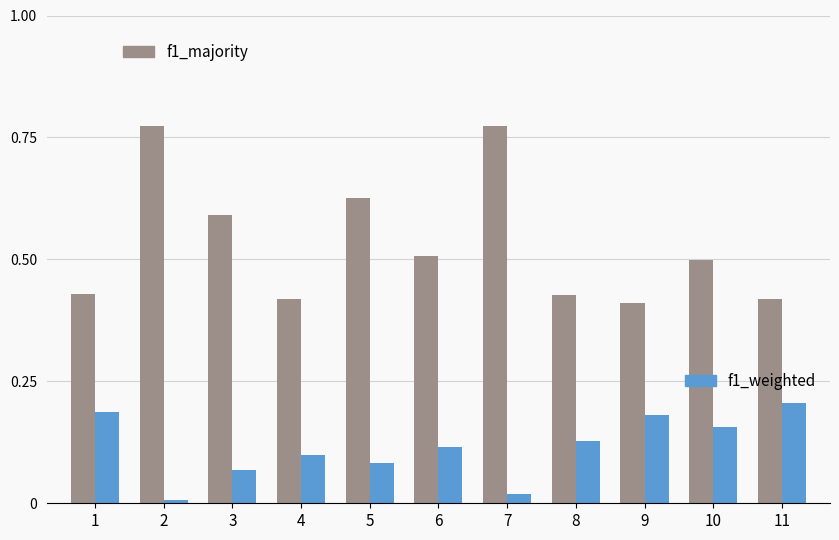

What is the difference between the highest and lowest values at 10?

0.3